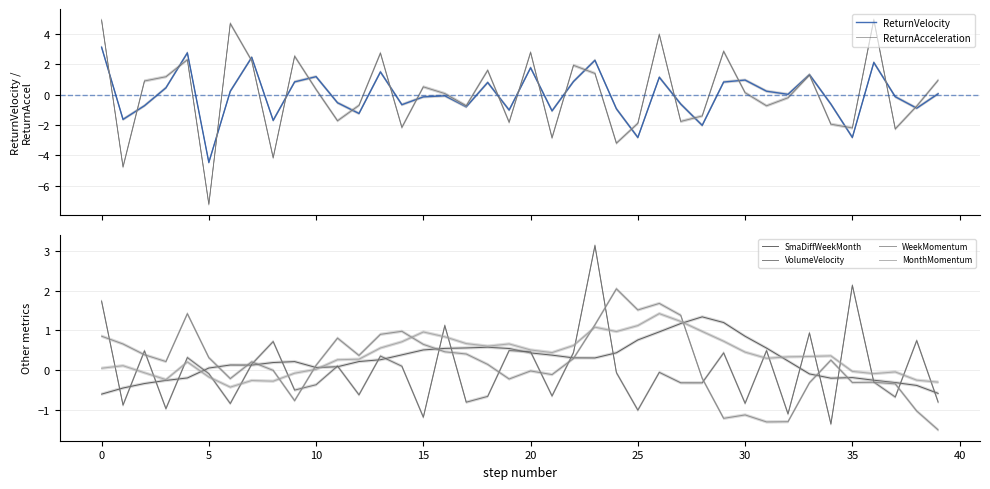

How many values in the ReturnAcceleration series are below 0?

19